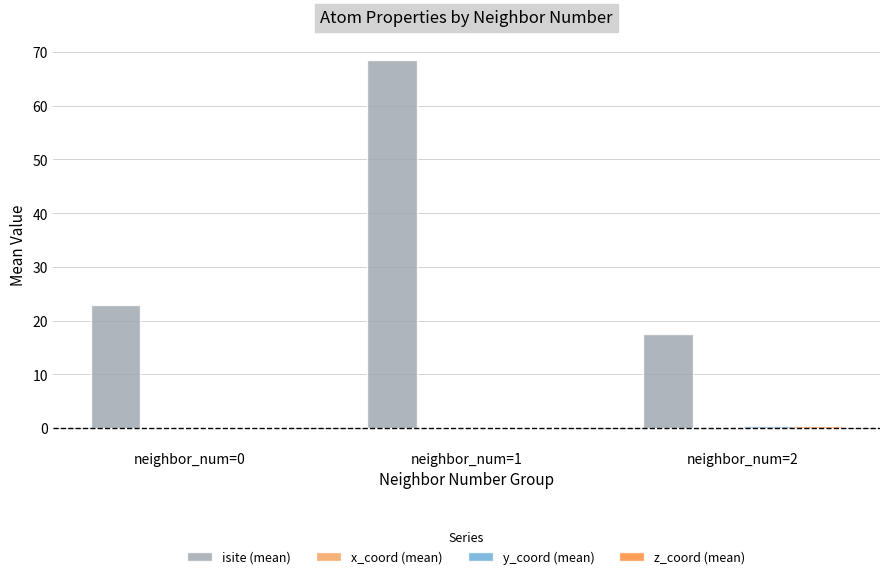

What is the maximum value shown in the chart?

68.5